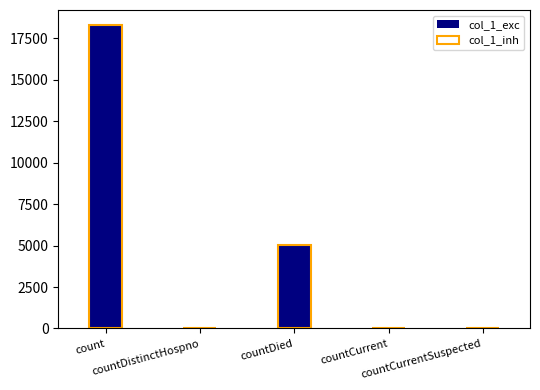

Reading right to left, transcribe all the data shown in this chart.

col_1_exc: 0	52	5062	29	18292
col_1_inh: 0	52	5062	29	18292